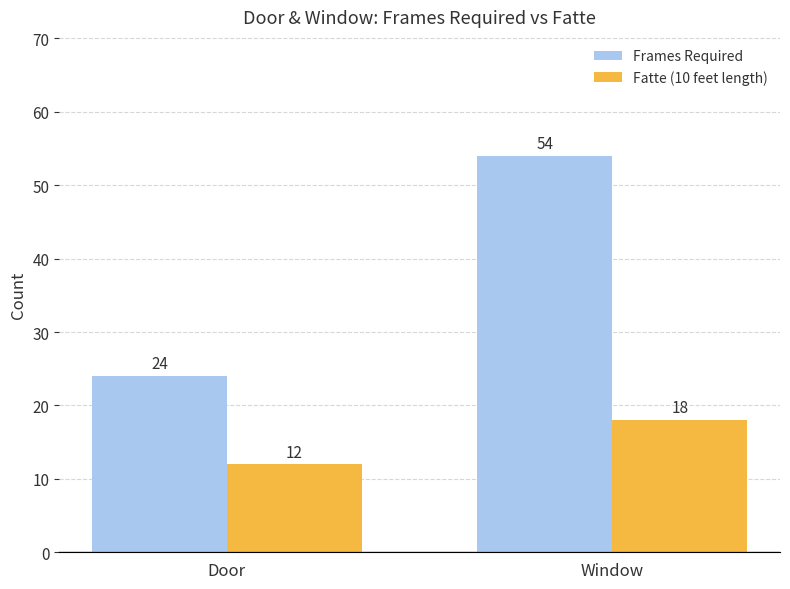

Which series has the widest spread of values?

Frames Required